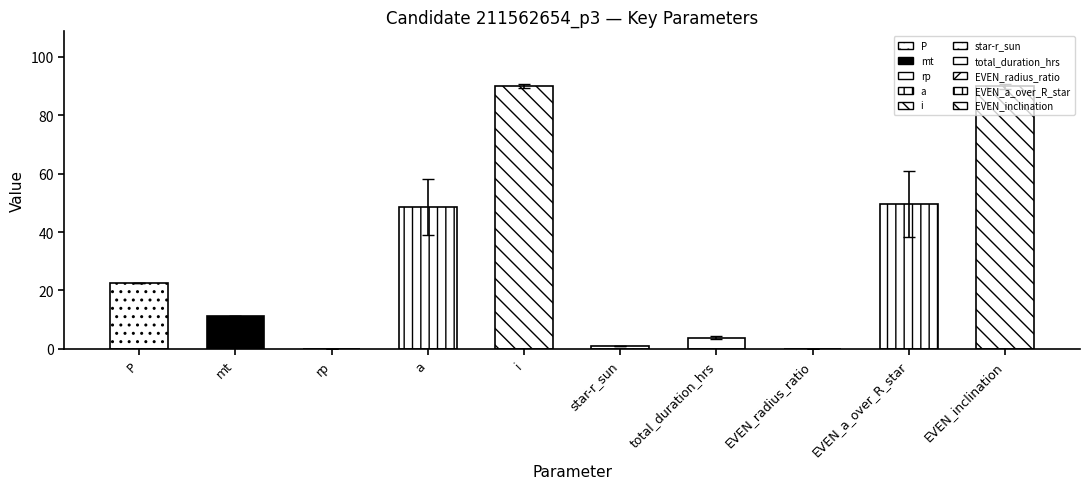

What is the label of the 3rd bar from the left?

rp